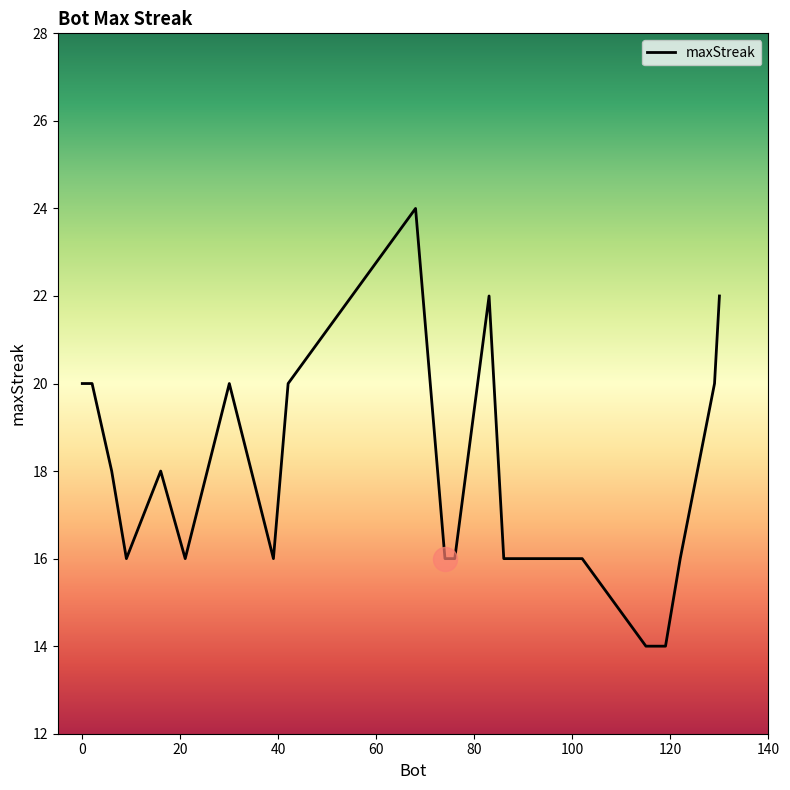

What is the maximum value shown in the chart?

24